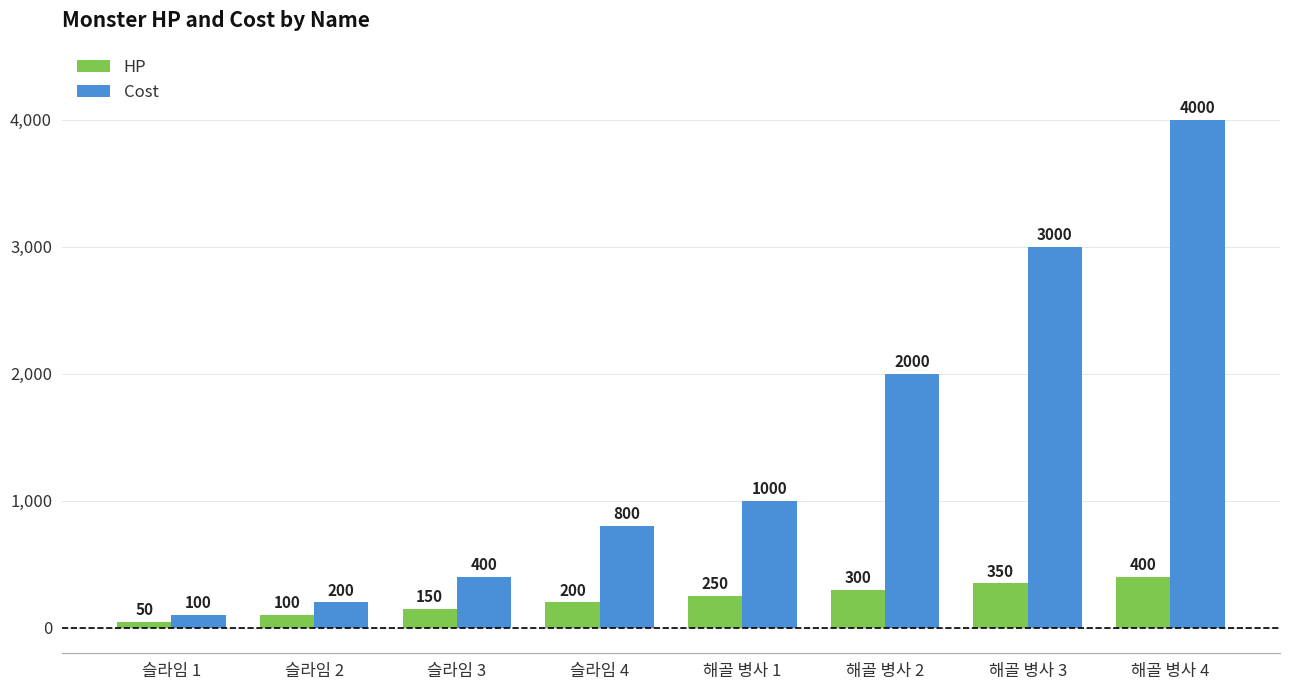

What is the smallest value displayed?

50